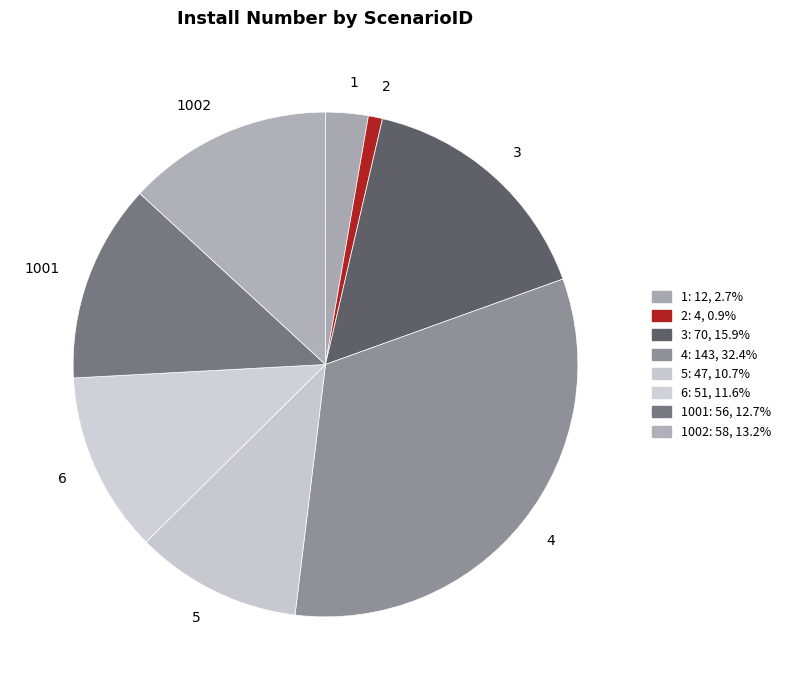

How many segments does this pie chart have?

8